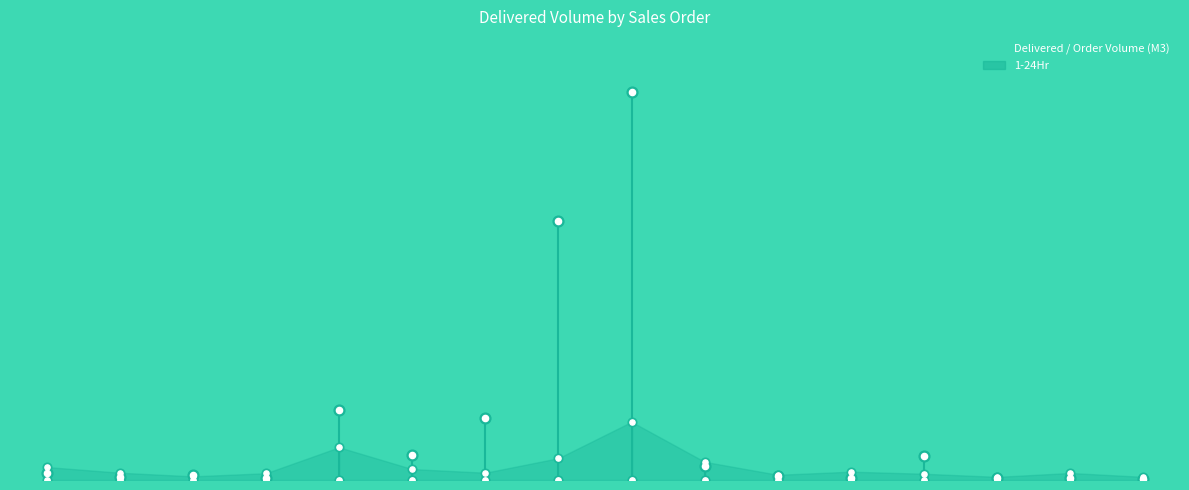

At which category is the sum across all series the highest?

8